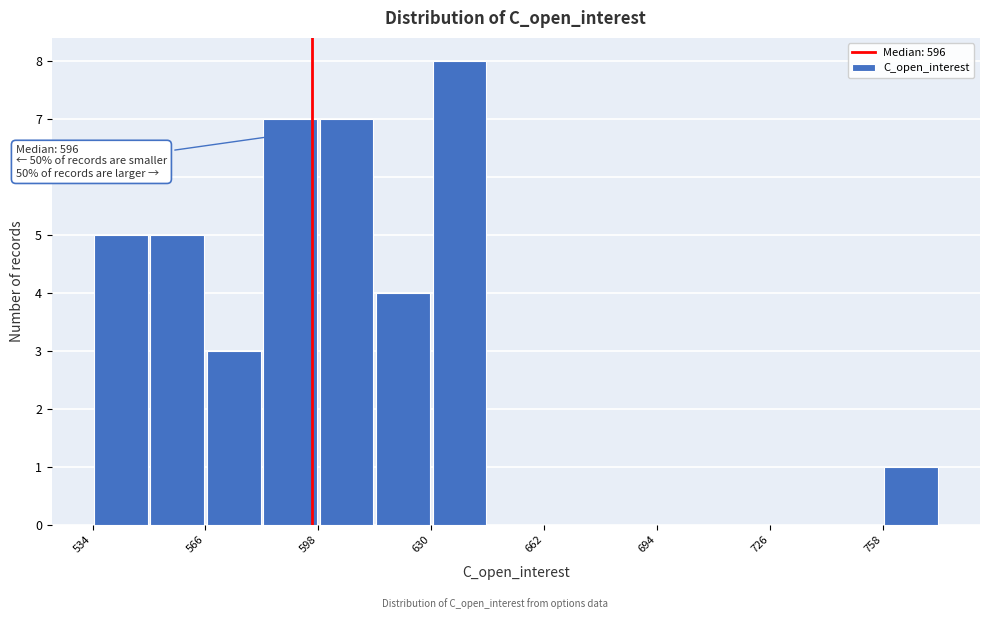

Around what value on the x-axis is the tallest bar? Give the approximate position of its centre, as read against the axis.

640